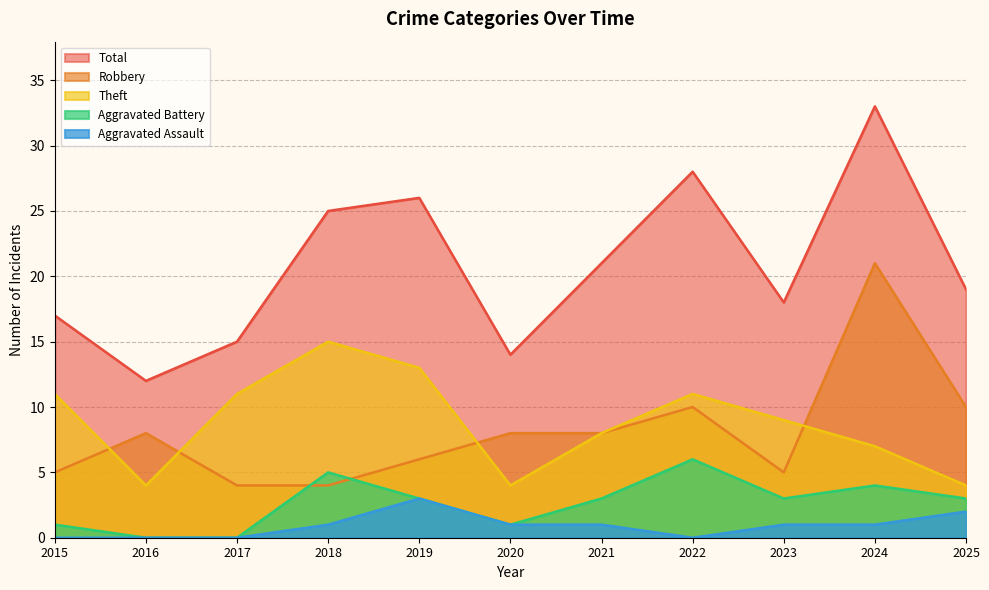

What is the sum of the Robbery values at 2023 and 2021?

13